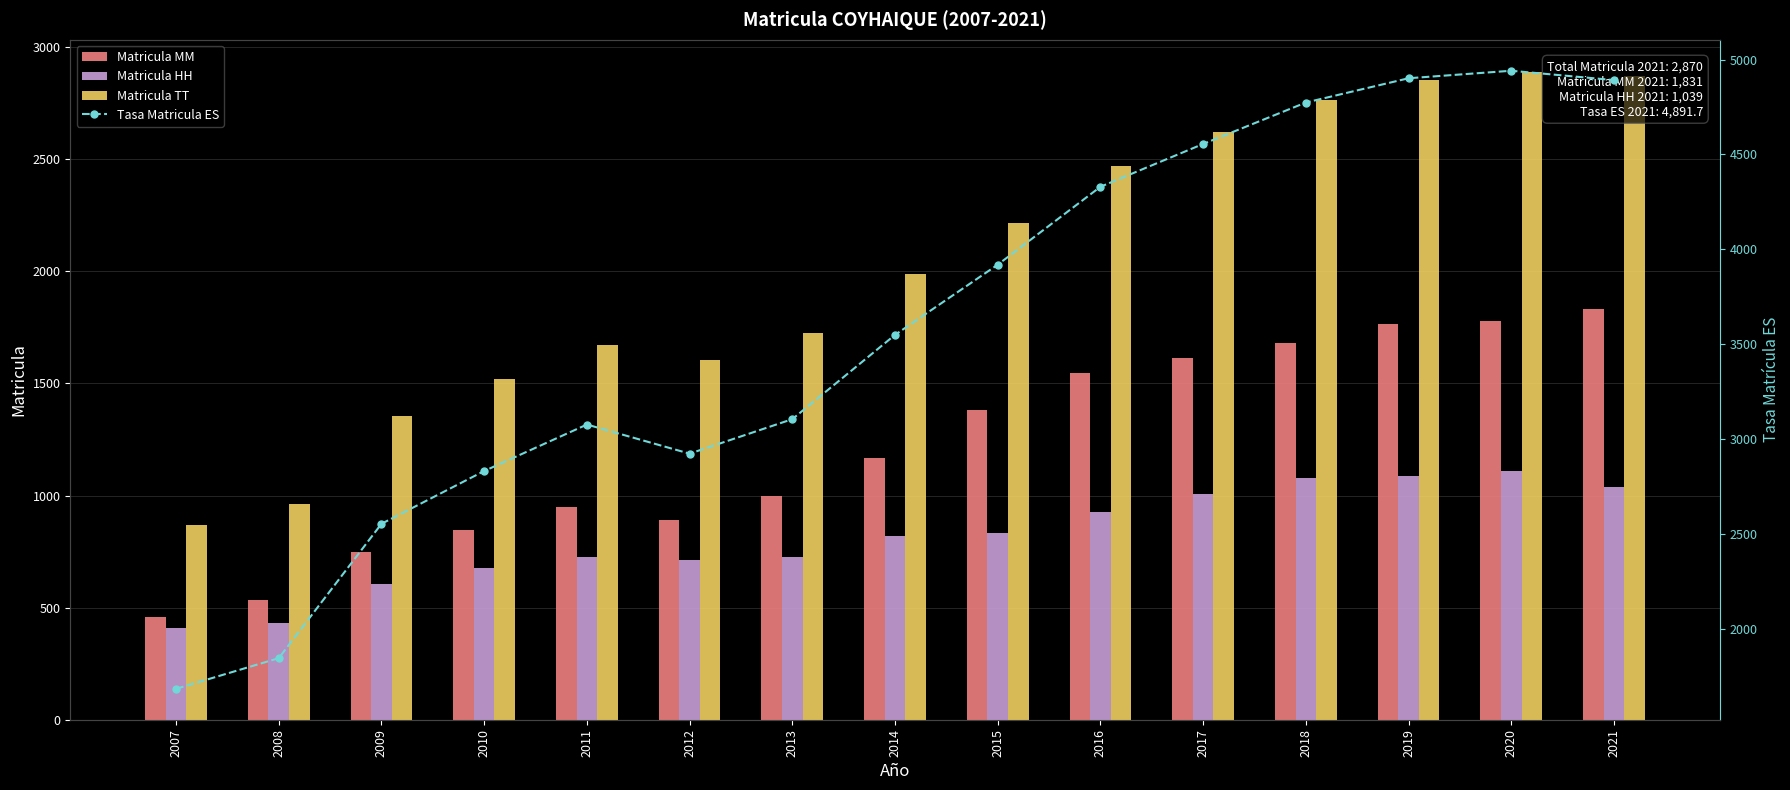

Which series changed the most between 2011 and 2021?

Tasa Matricula ES